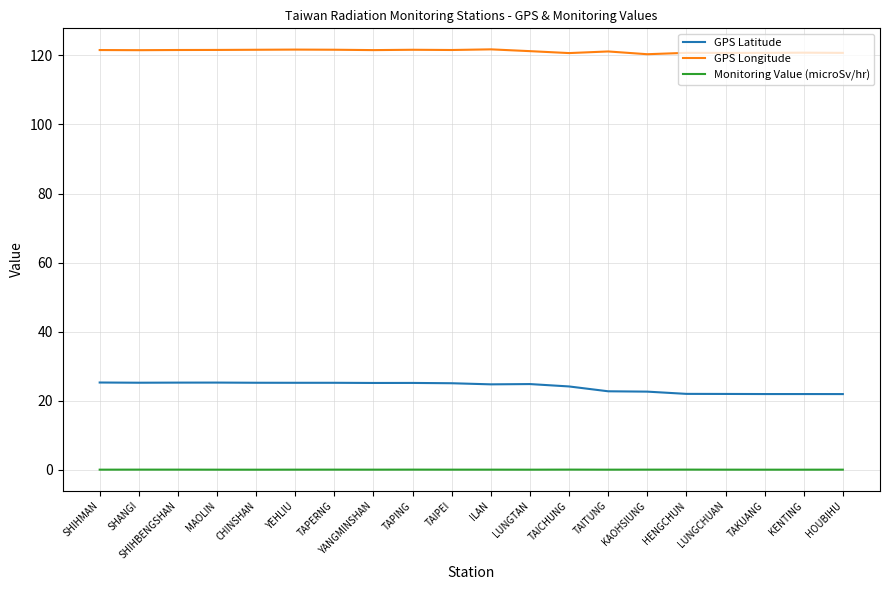

What is the lowest value of the GPS Latitude series?

21.9